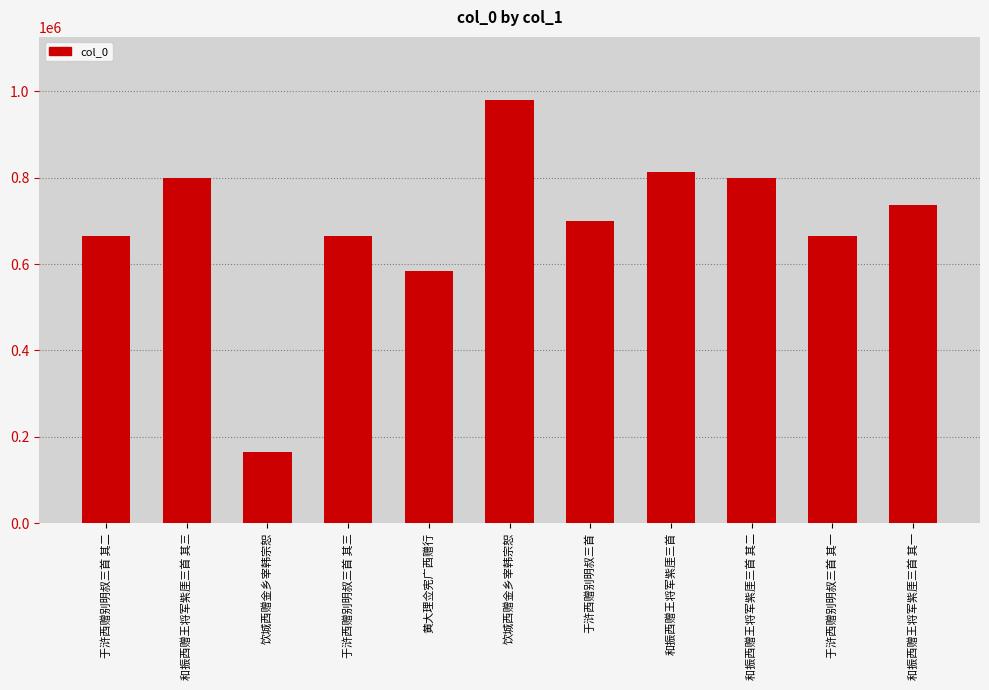

How many series are shown in this chart?

1